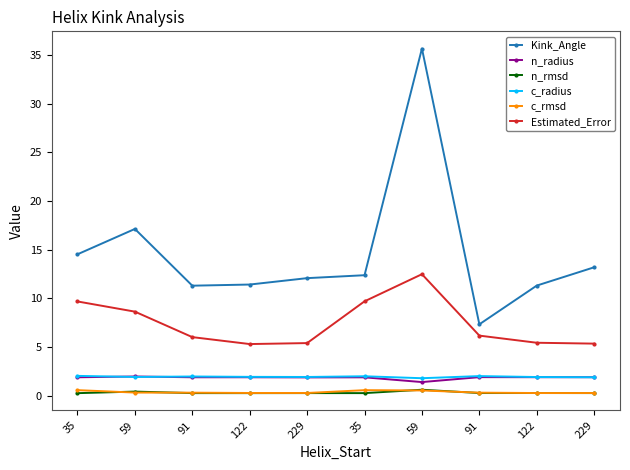

How many distinct data groups are displayed?

6